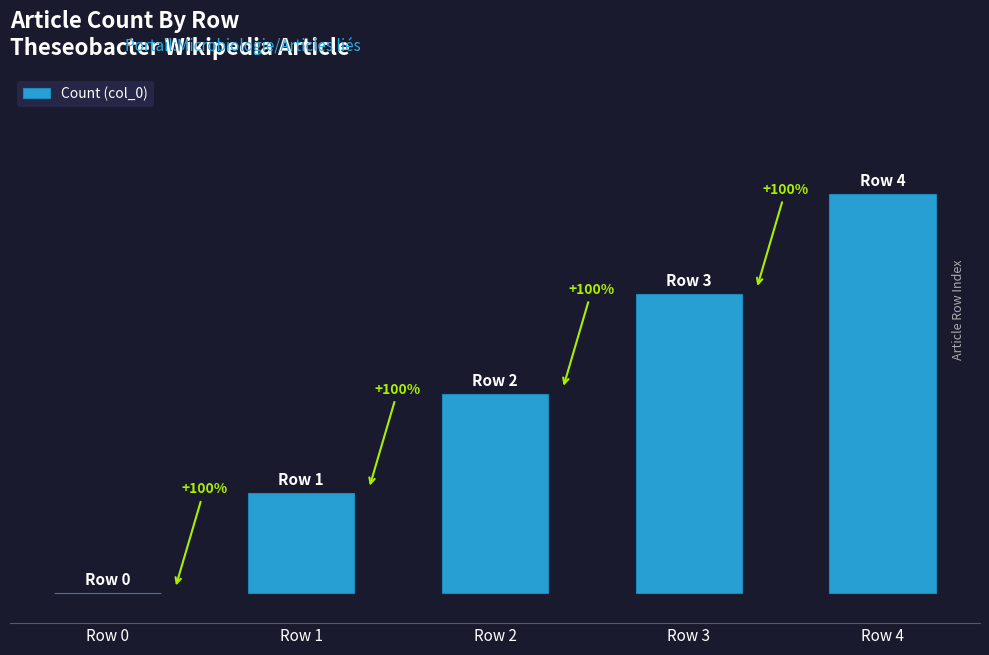

Are the bars horizontal?

No